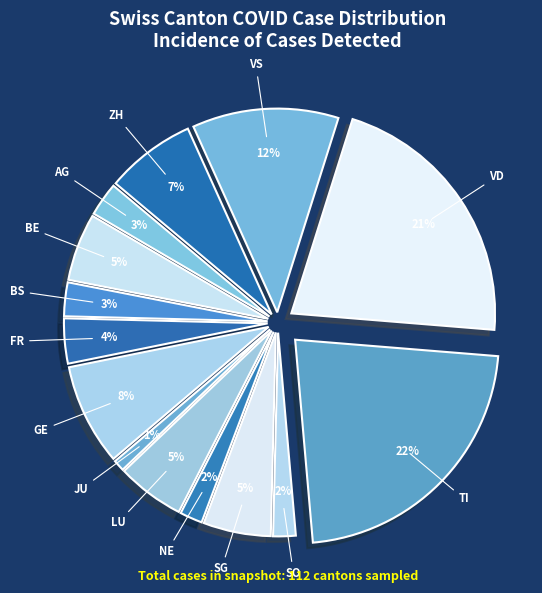

True or false: ZG accounts for 0% of the total.

True